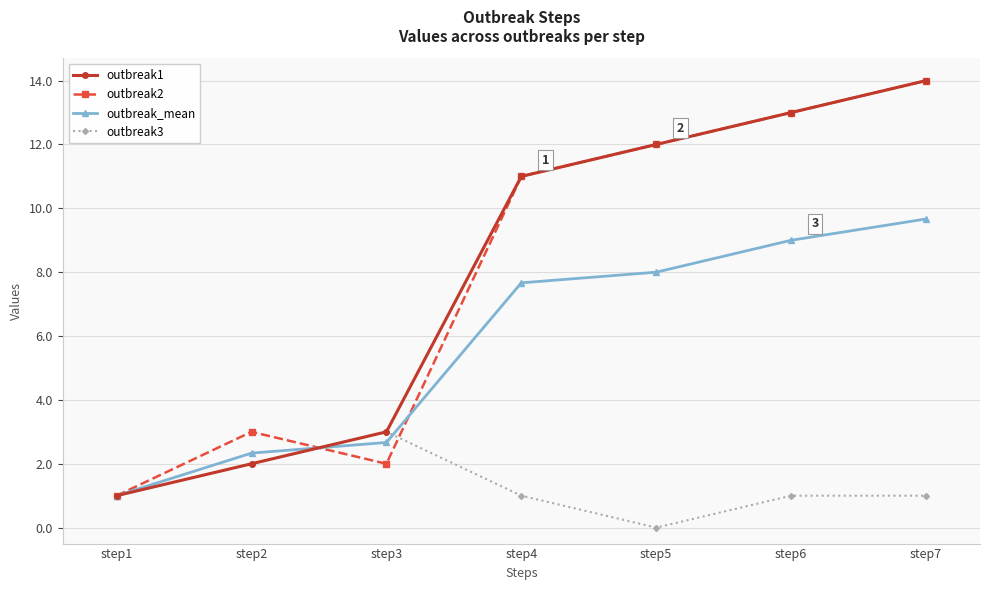

Rank the categories by outbreak2 value from lowest to highest.

step1, step3, step2, step4, step5, step6, step7